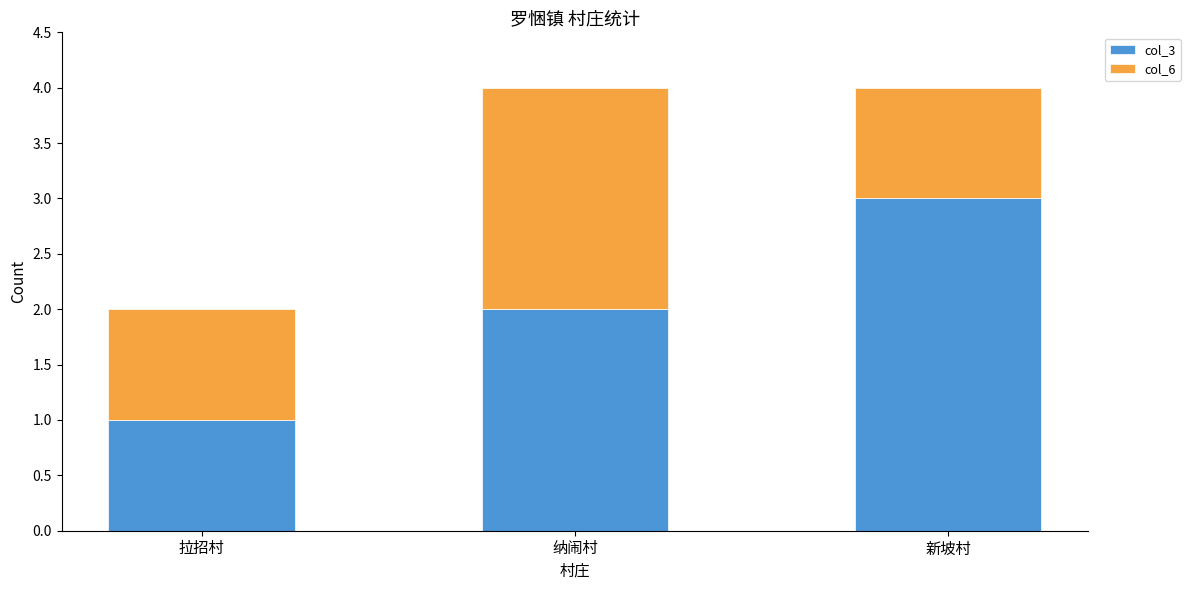

Where is col_3 nearest to the value 2?

纳闹村